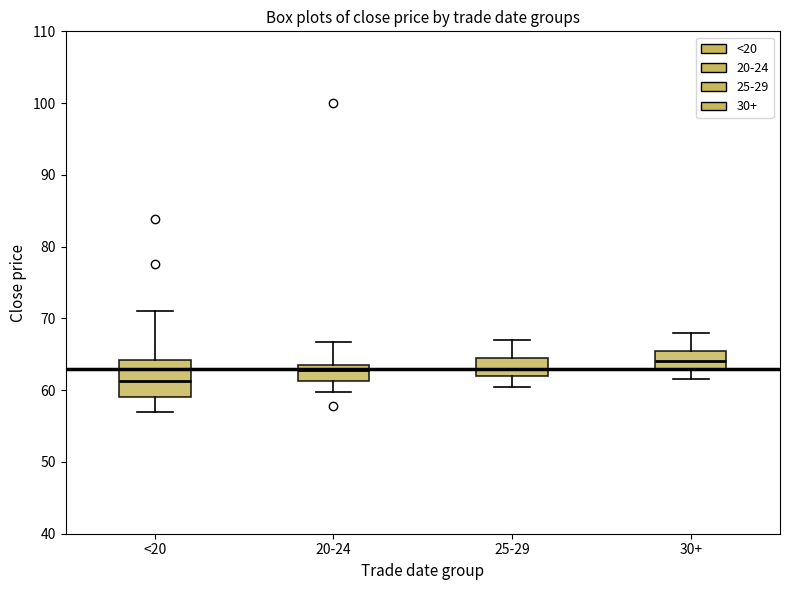

Reading left to right, transcribe this box plot: for each box, give where its median line is, the range the box spans, and where its two whiskers end, as read against the y-axis. The values are not printed on the chart, so give them approximately, as read against the axis.

<20: median 61, box 59 to 64, whiskers 57 to 71
20-24: median 63, box 61 to 64, whiskers 60 to 67
25-29: median 63, box 62 to 65, whiskers 61 to 67
30+: median 64, box 63 to 66, whiskers 62 to 68